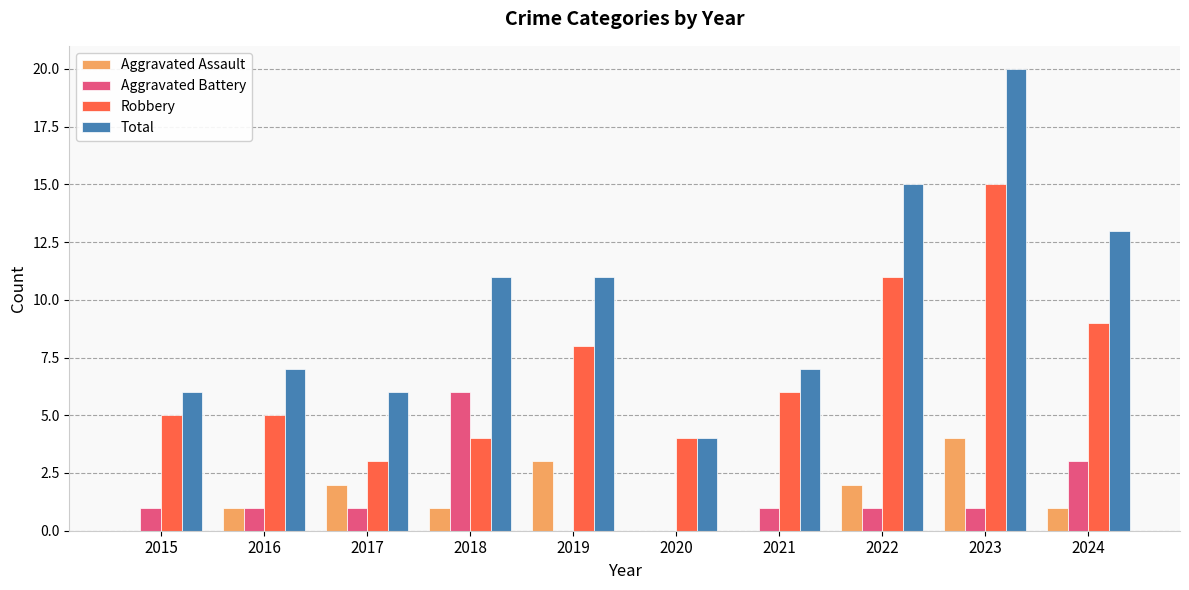

Which category has the highest value across all series?

2023